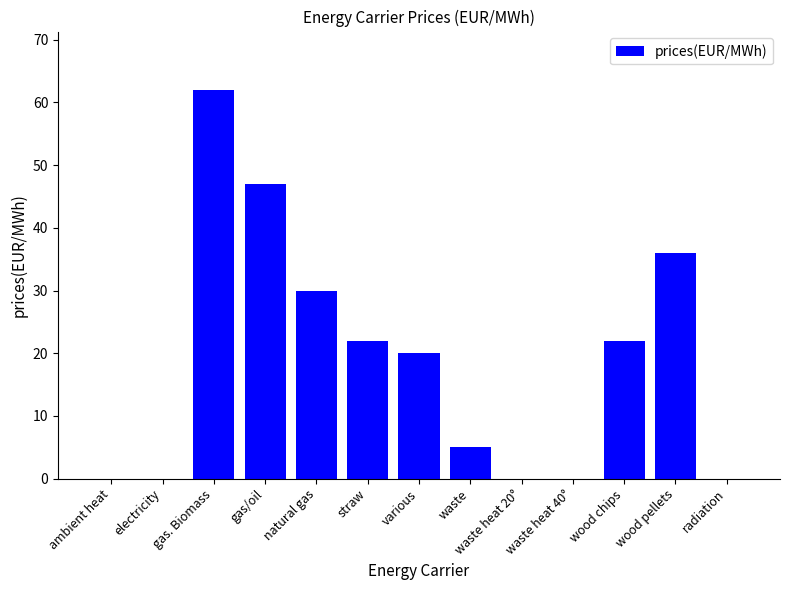

What is the greatest value displayed?

62